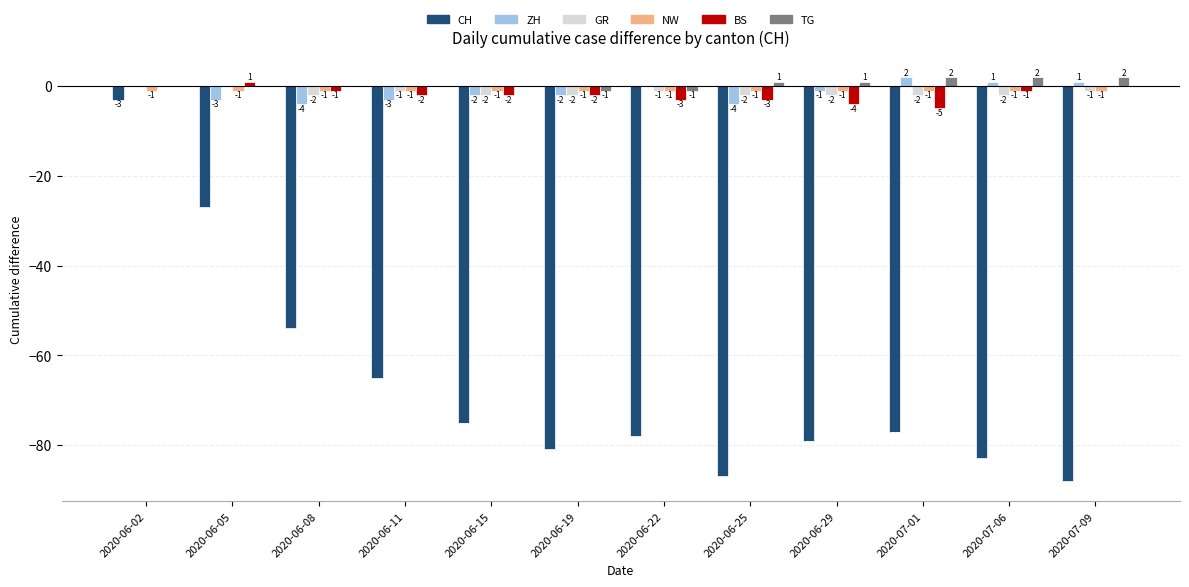

Are the bars grouped side by side (vs. stacked)?

Yes